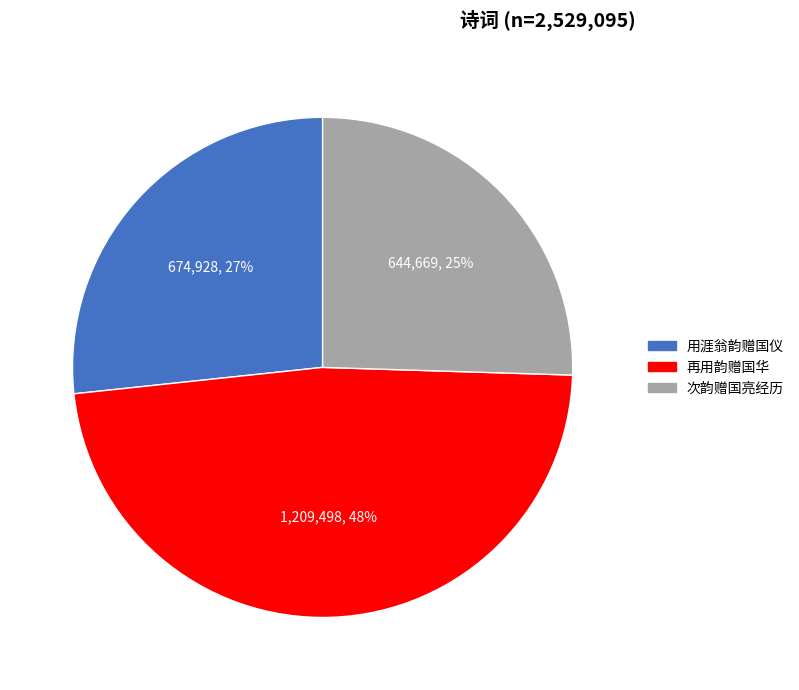

Rank the categories by value from highest to lowest.

再用韵赠国华, 用涯翁韵赠国仪, 次韵赠国亮经历